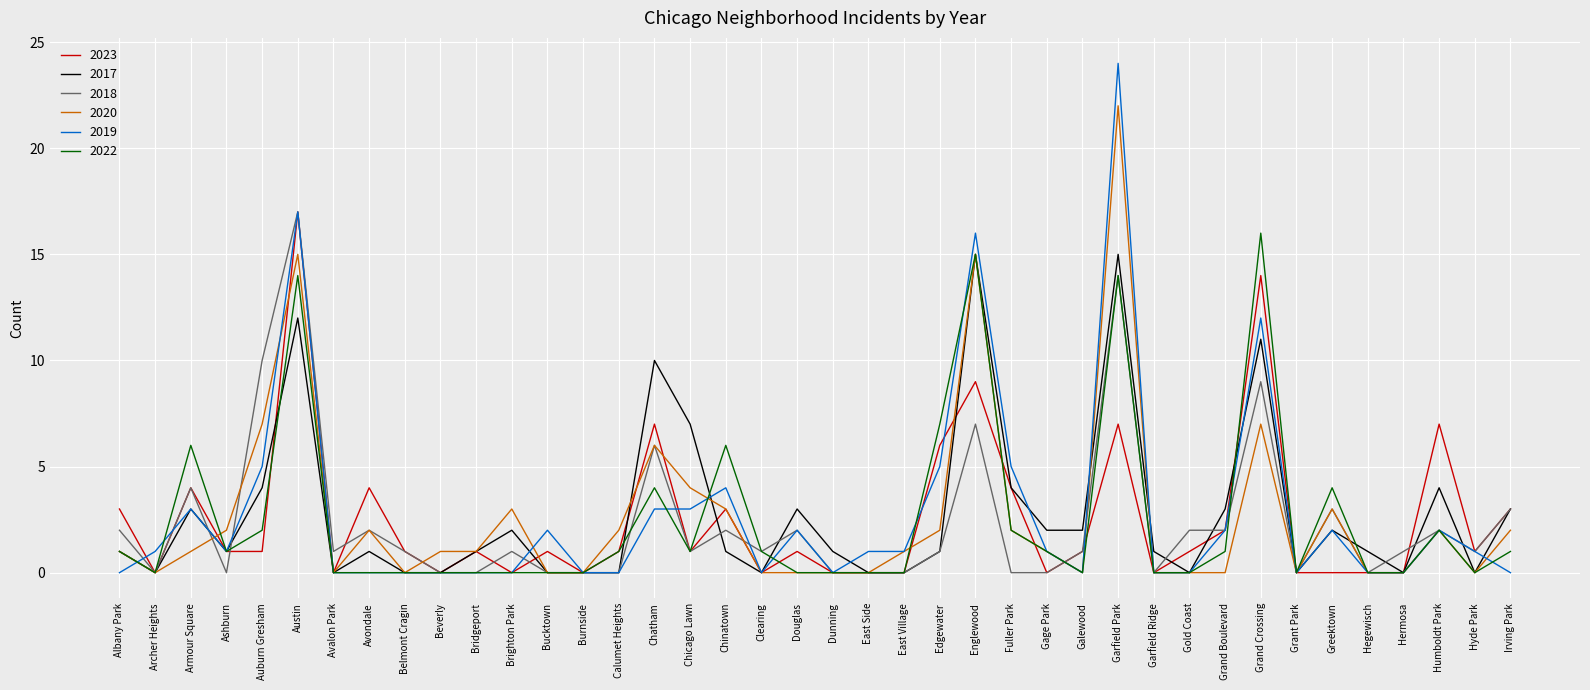

What is the sum of all 2022 values?

100